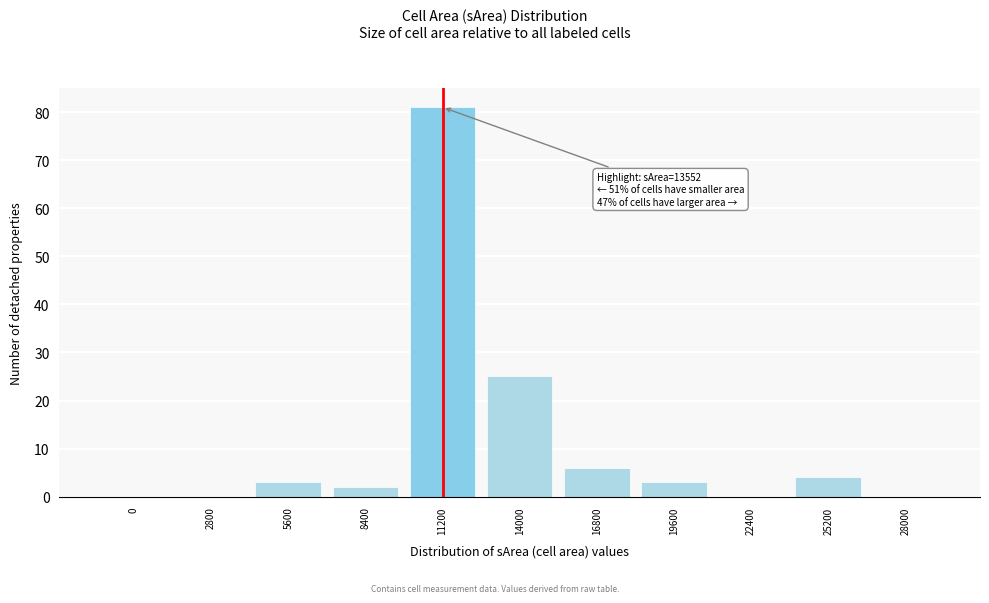

Reading left to right, what are all the values shown in this chart?

0=0	2800=0	5600=3	8400=2	11200=81	14000=25	16800=6	19600=3	22400=0	25200=4	28000=0